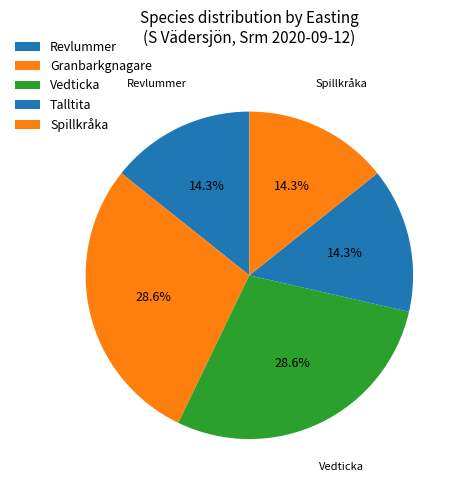

Approximately how many times larger is the value at Granbarkgnagare compared to Spillkråka?

2.0